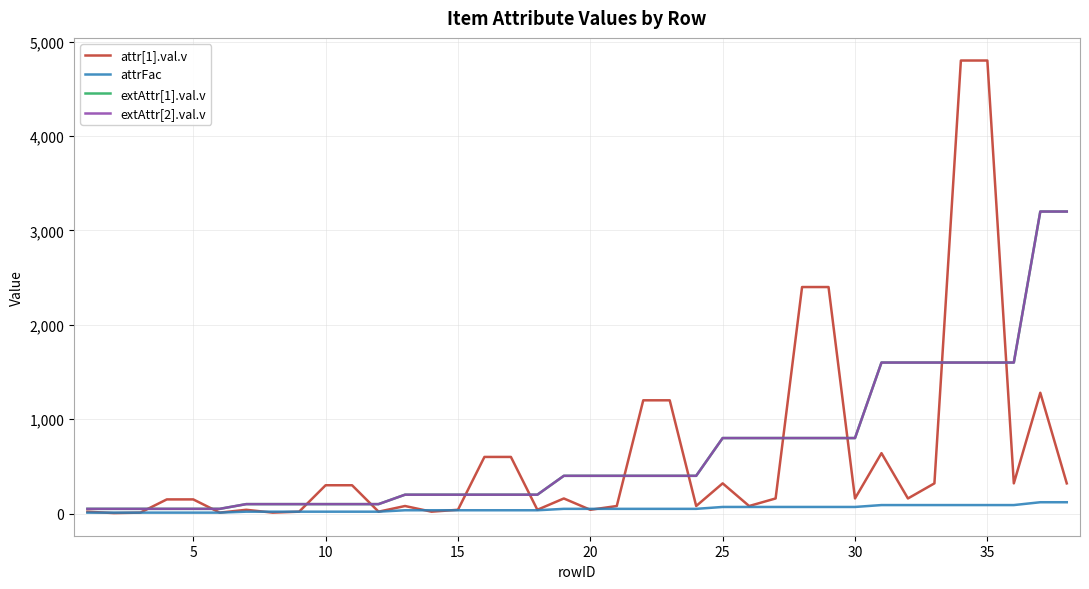

Does the chart have visible grid lines?

Yes